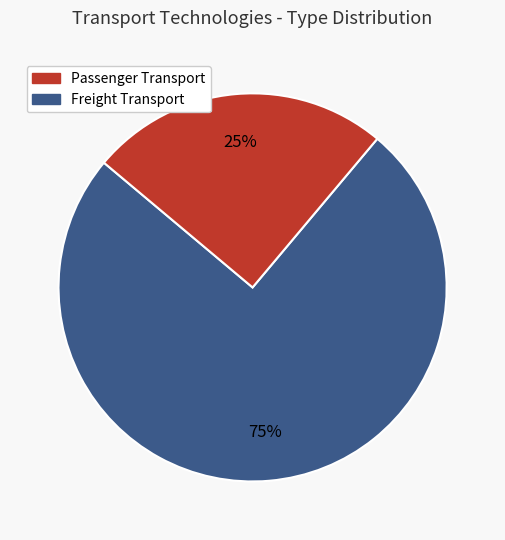

To the nearest percent, what is the difference between the largest and smallest slice percentages?

50%